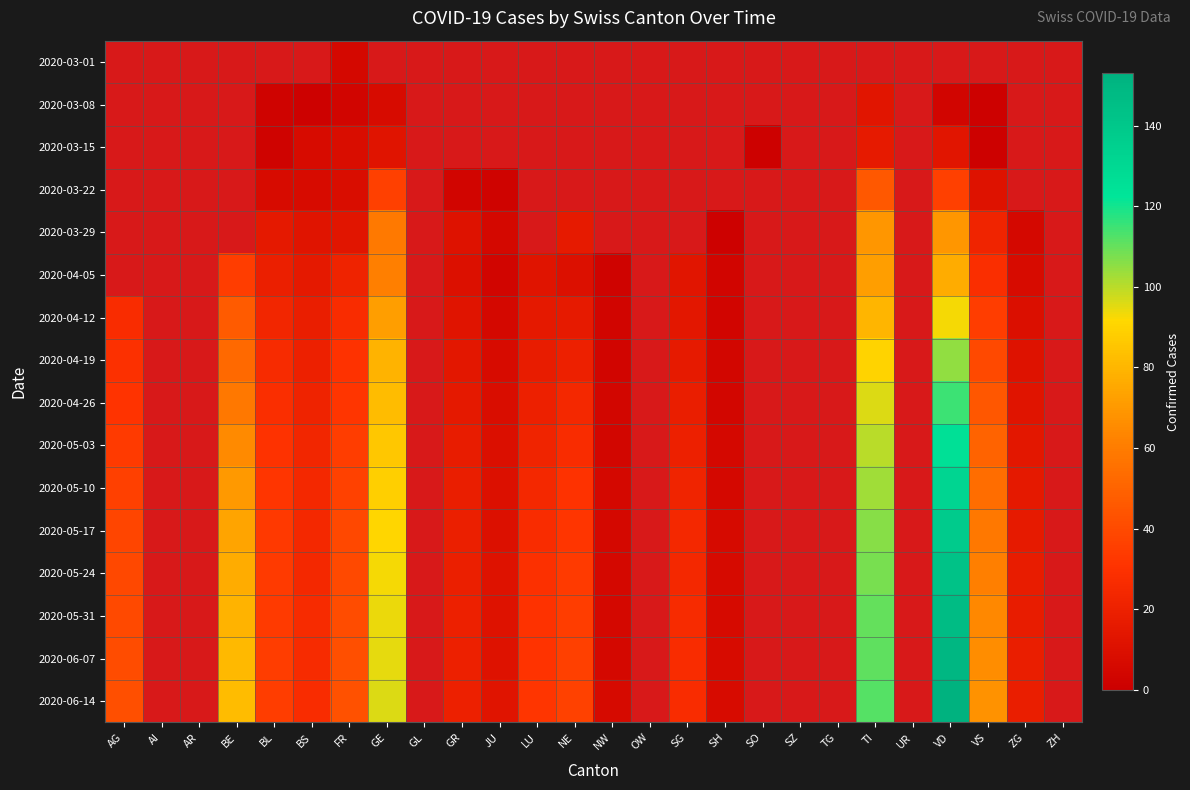

Which series has the widest spread of values?

2020-06-14